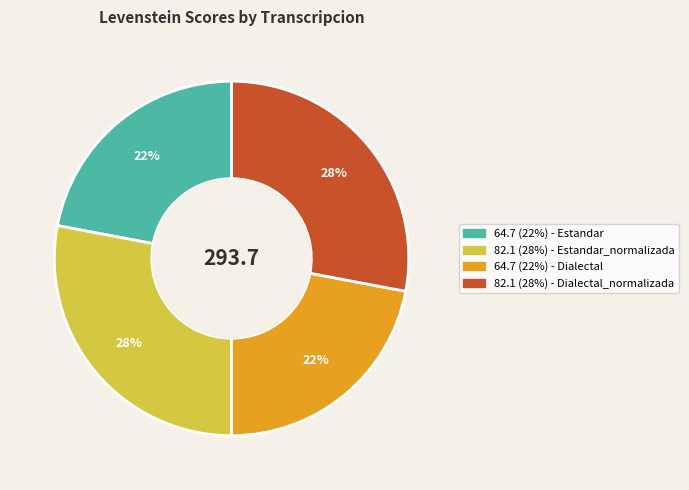

To the nearest percent, what is the average slice percentage?

25%